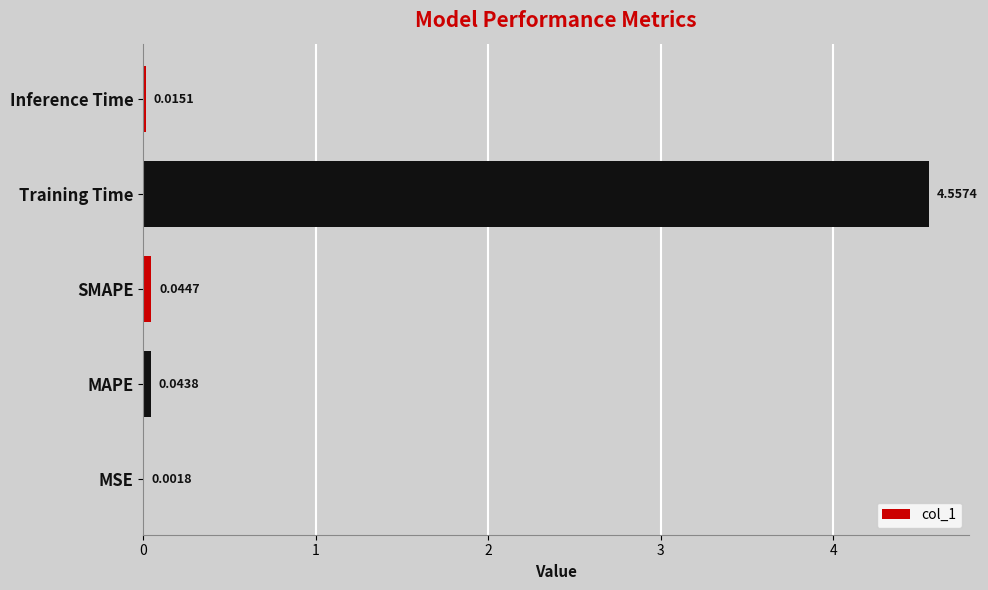

How many categories are shown in the chart?

5